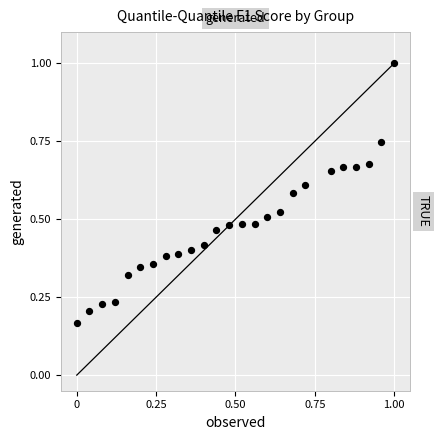

What is the range of X values (max minus min)?

1.0